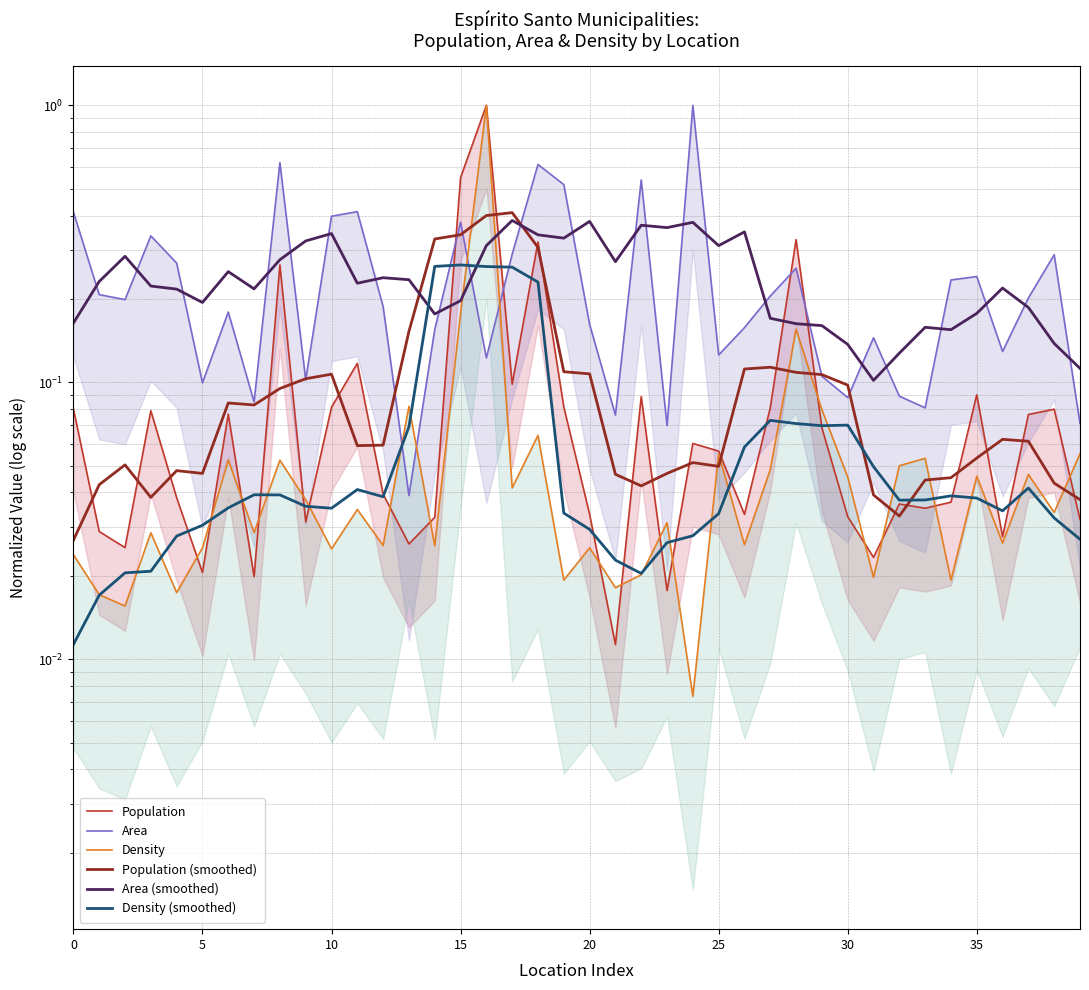

How many times do Area (smoothed) and Density cross each other?

2